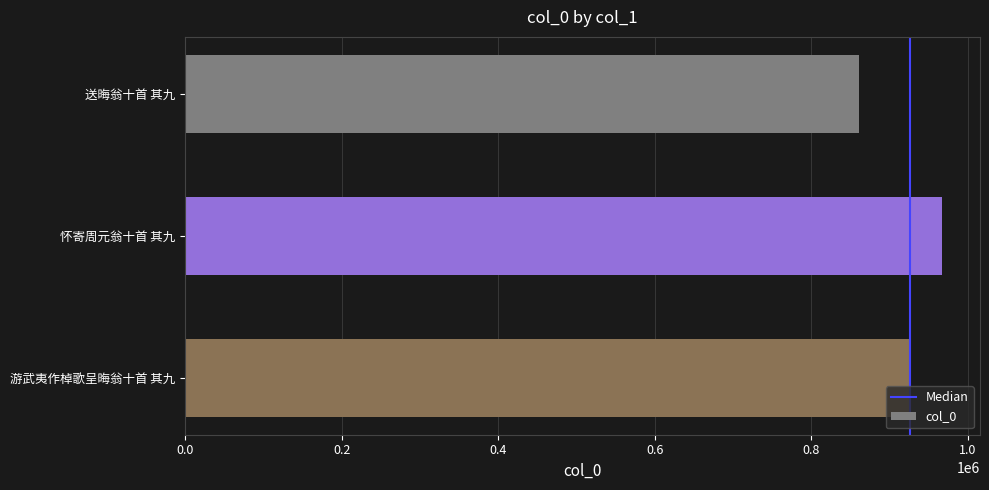

What is the sum of the values at 送晦翁十首 其九 and 游武夷作棹歌呈晦翁十首 其九?

1785815